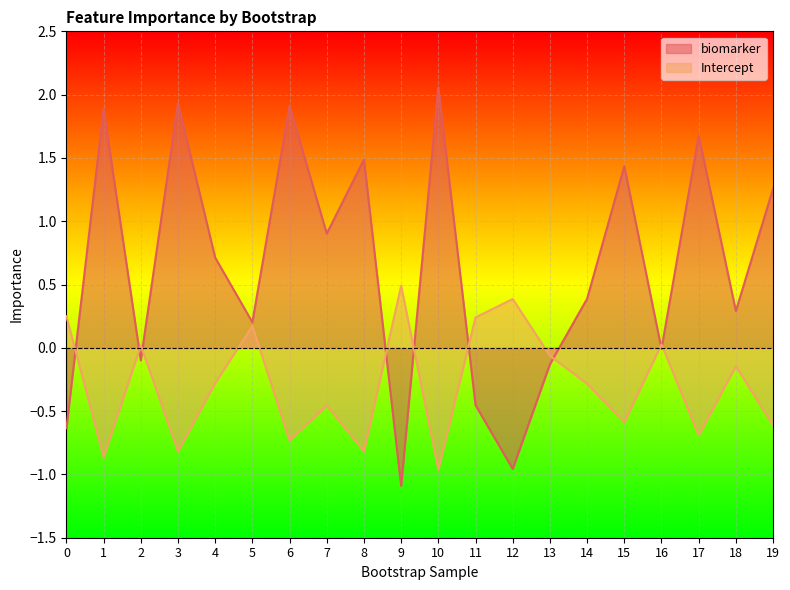

Read the biomarker value at 15.

1.4